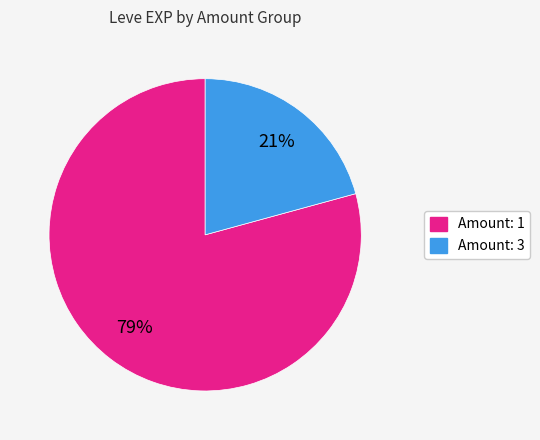

Is there any slice that represents more than half of the pie?

Yes